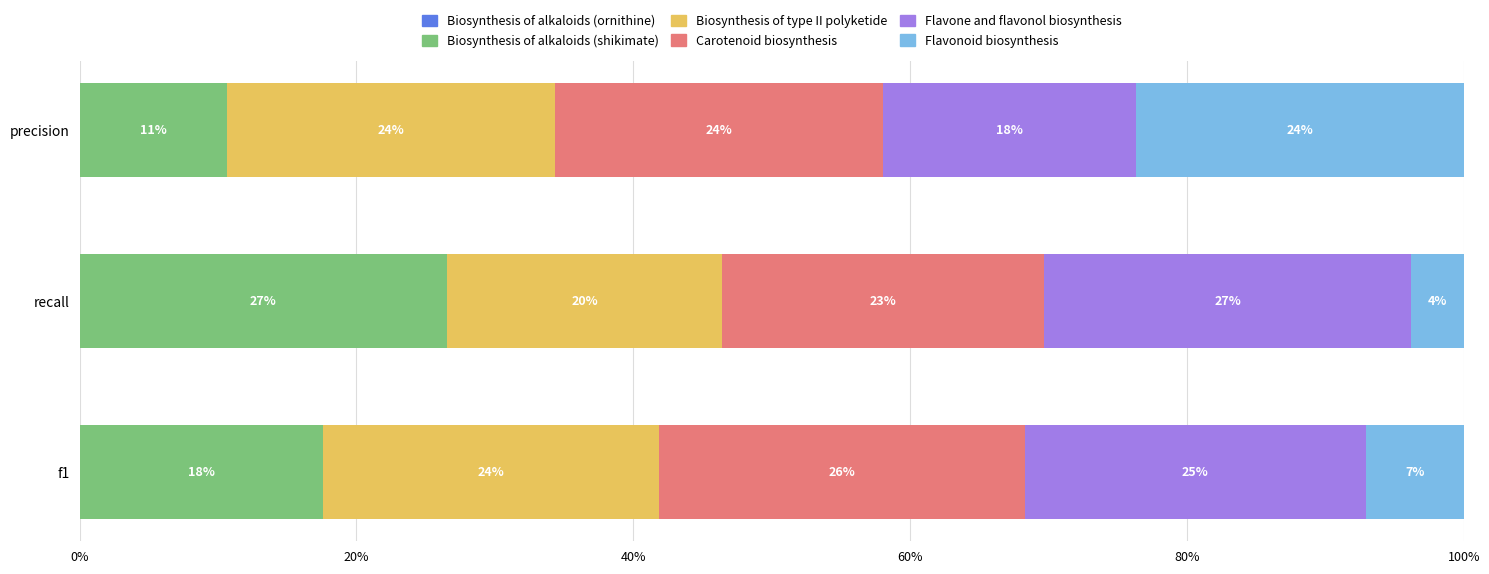

How many bars are there in each group?

6